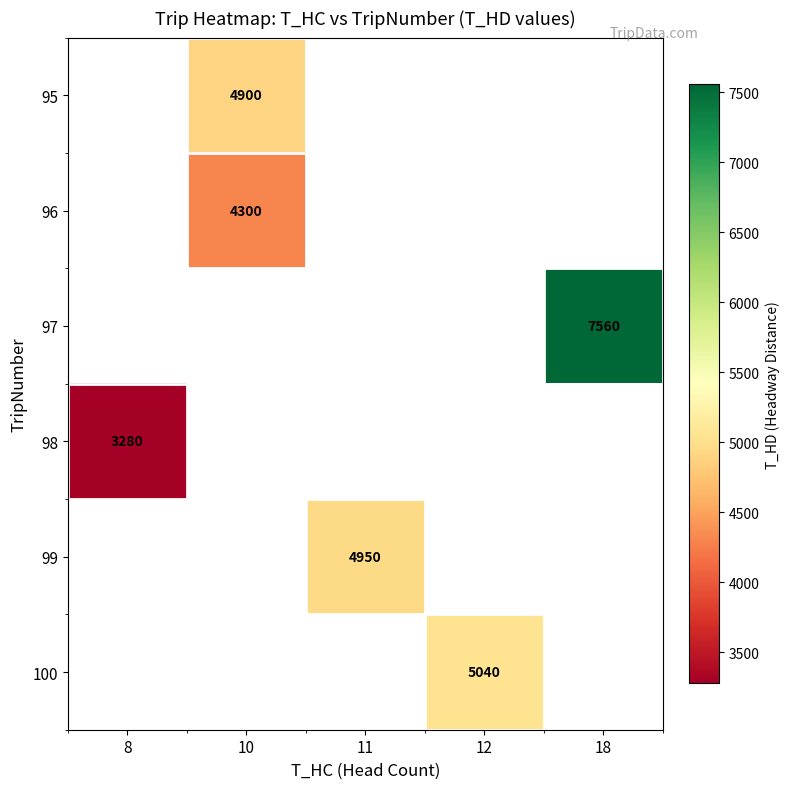

Count the number of data series in this chart.

6